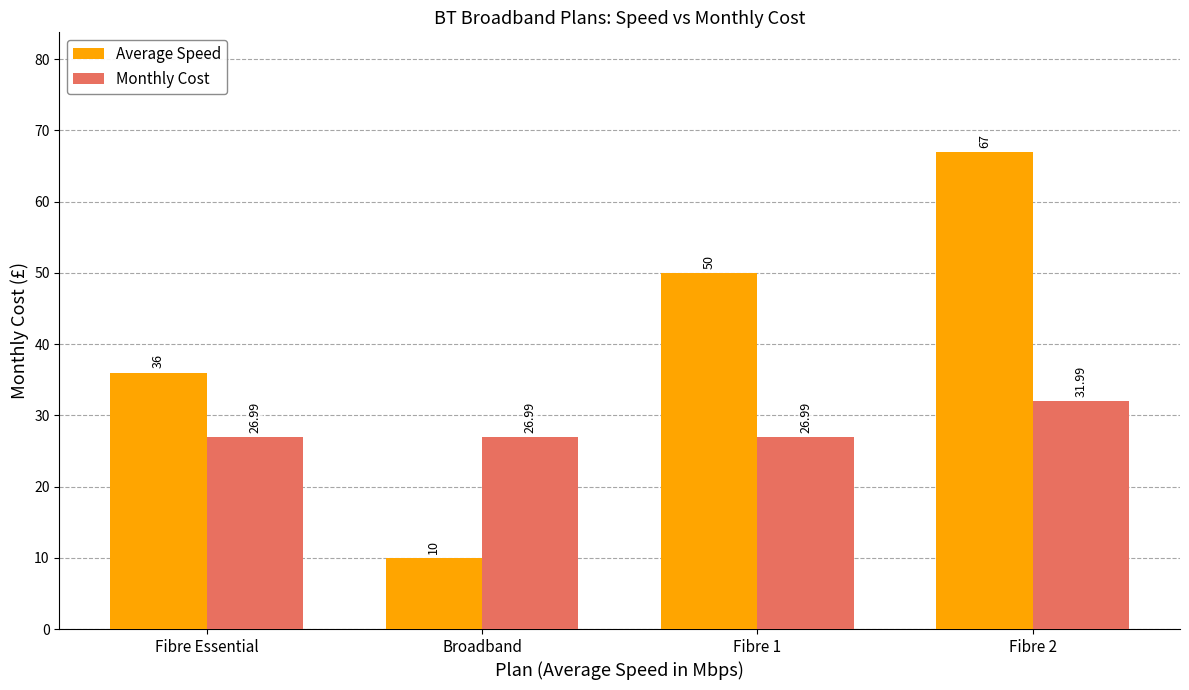

How many categories are shown in the chart?

4